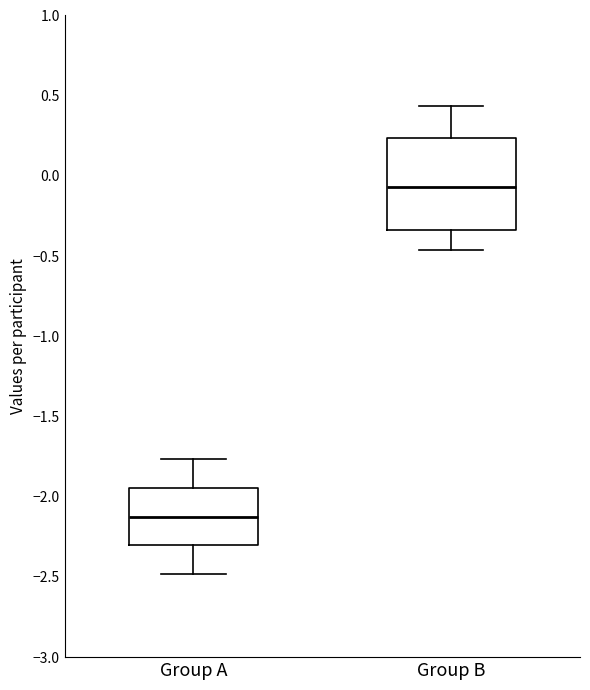

Reading left to right, read every box against the y-axis: the position of its median line, the range the box covers, and the ends of its whiskers. The values are not printed on the chart, so give them approximately, as read against the axis.

Group A: median -2.10, box -2.30 to -1.95, whiskers -2.50 to -1.75
Group B: median -0.05, box -0.35 to 0.25, whiskers -0.45 to 0.45